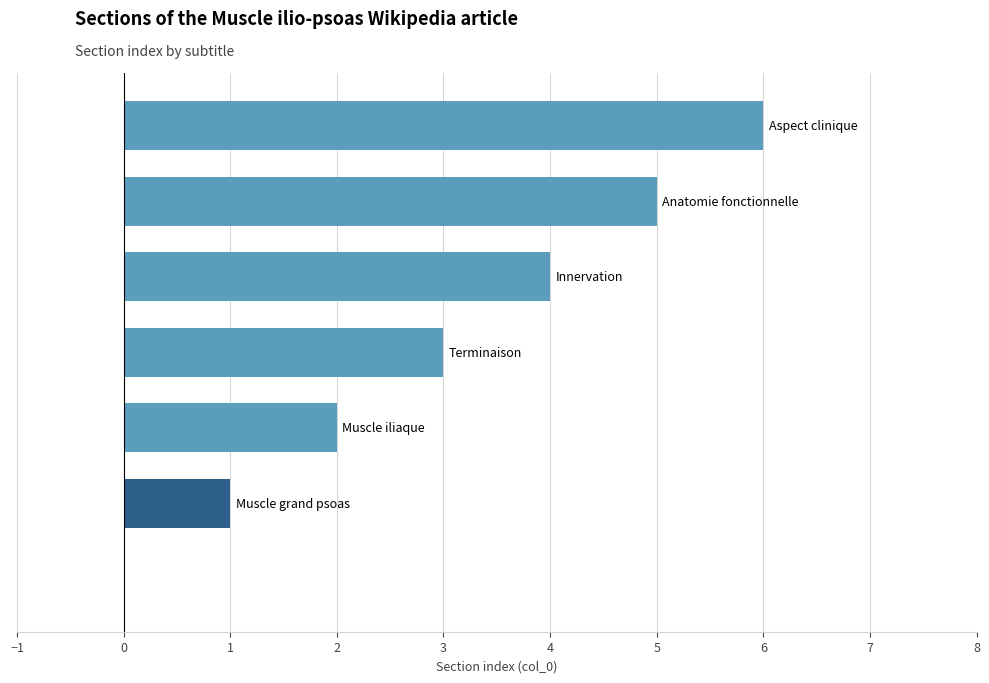

Count the number of categories in the chart.

7